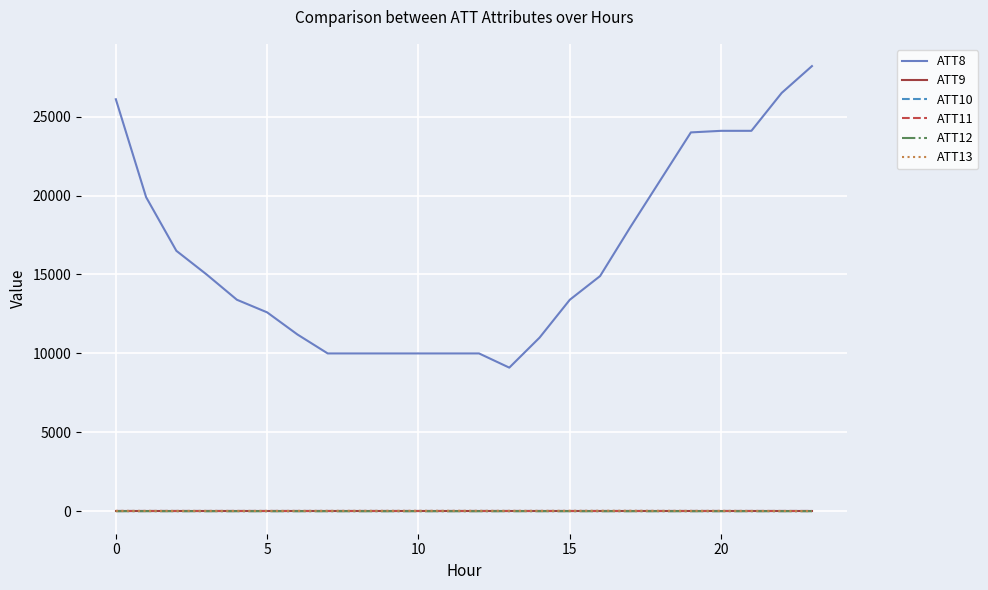

Does the chart display data point markers on the line(s)?

No